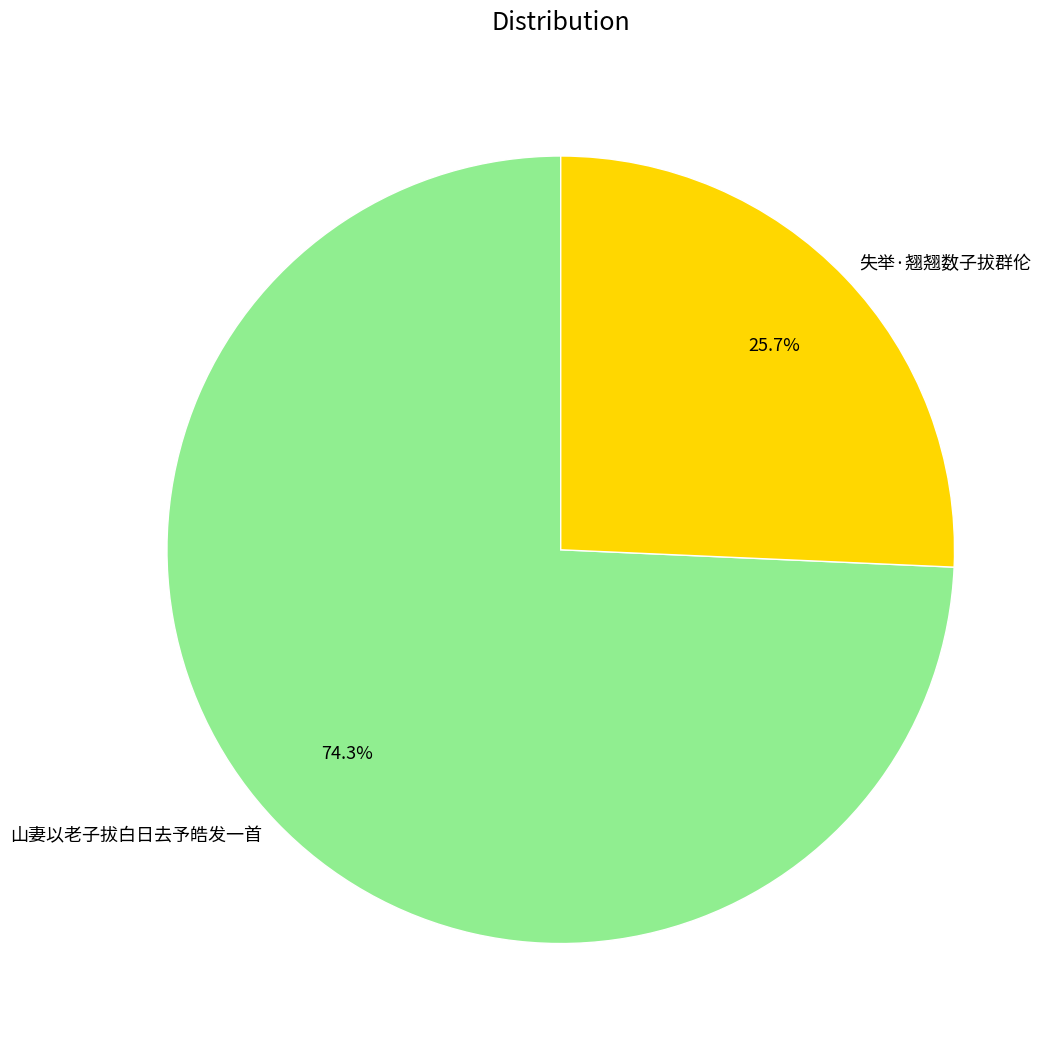

Which category has the smallest portion of the pie?

失举·翘翘数子拔群伦